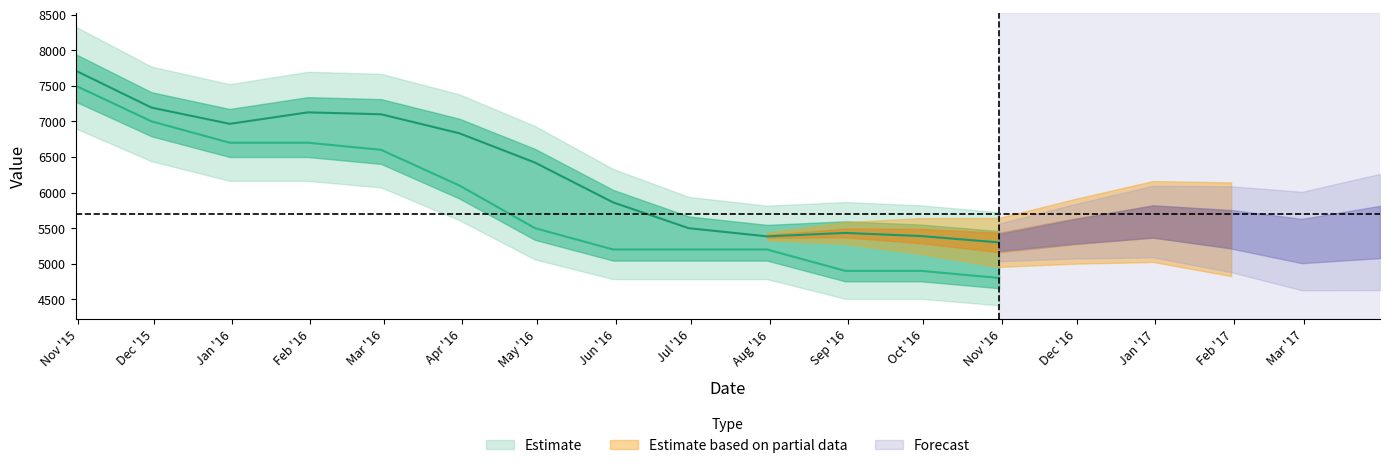

How many data points in value are above 5200?

7